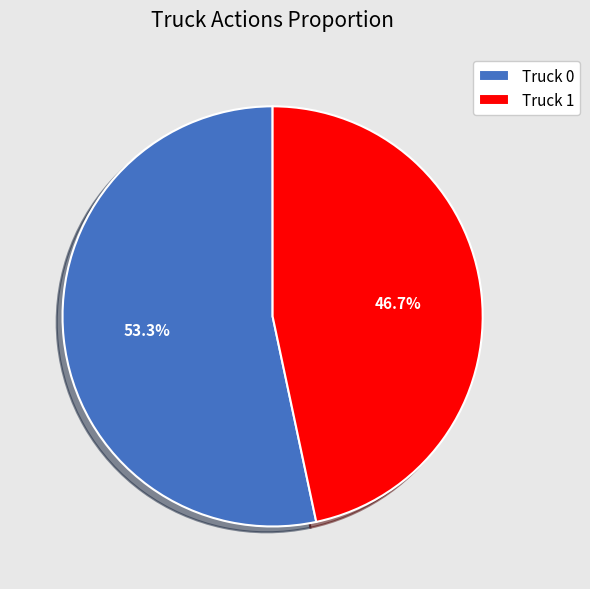

To the nearest percent, what is the difference between the Truck 0 and Truck 1 slice percentages?

7%